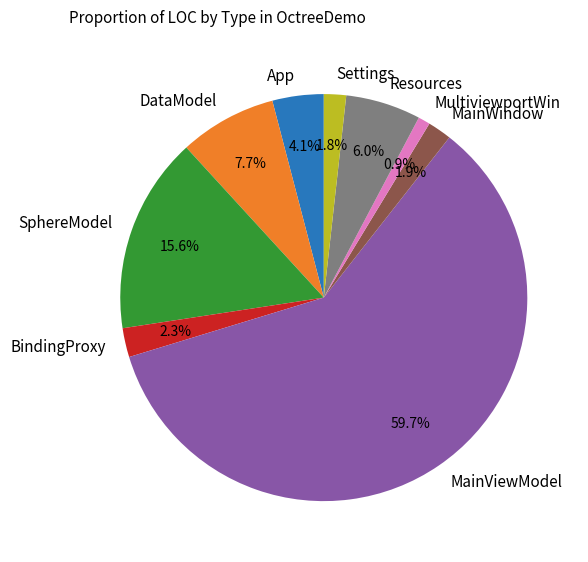

True or false: MultiviewportWin accounts for 1% of the total.

True